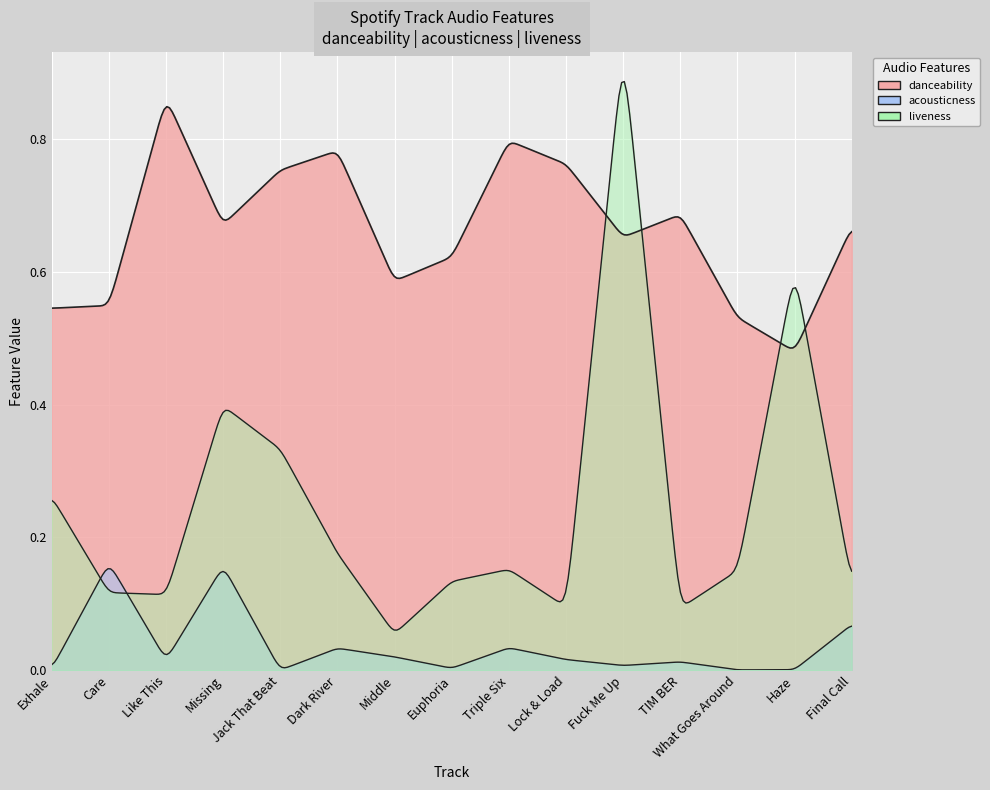

In acousticness, how many points are lower than both neighbors (excluding endpoints)?

5